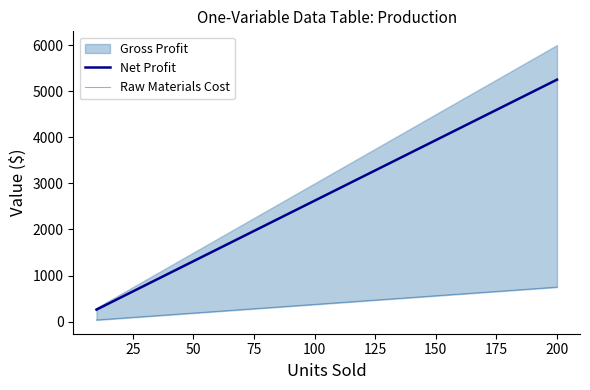

What is the minimum value for Net Profit?

262.5